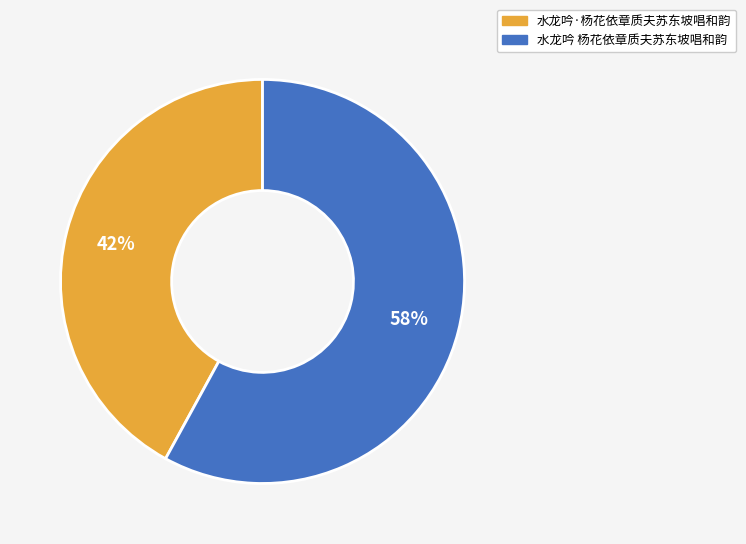

How many segments does this pie chart have?

2